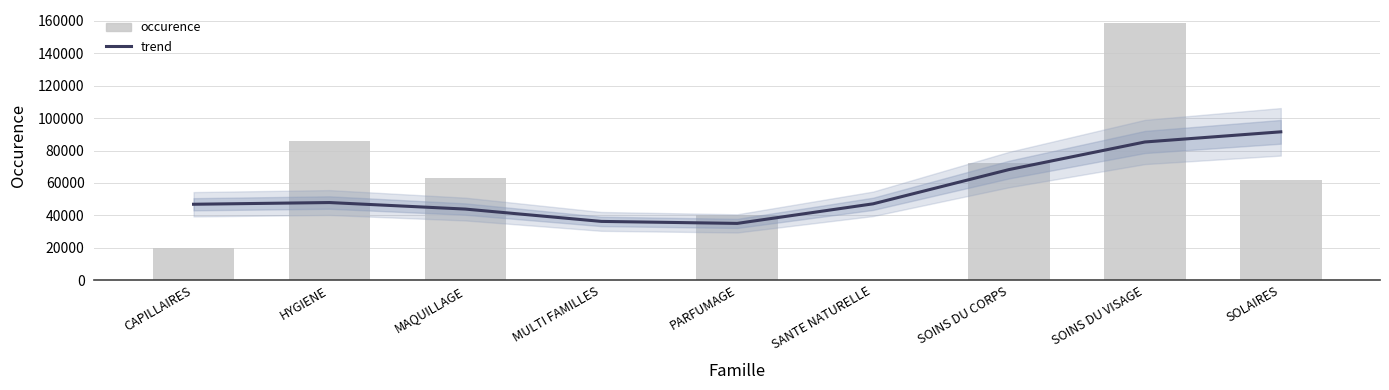

Which category has the highest value across all series?

SOINS DU VISAGE